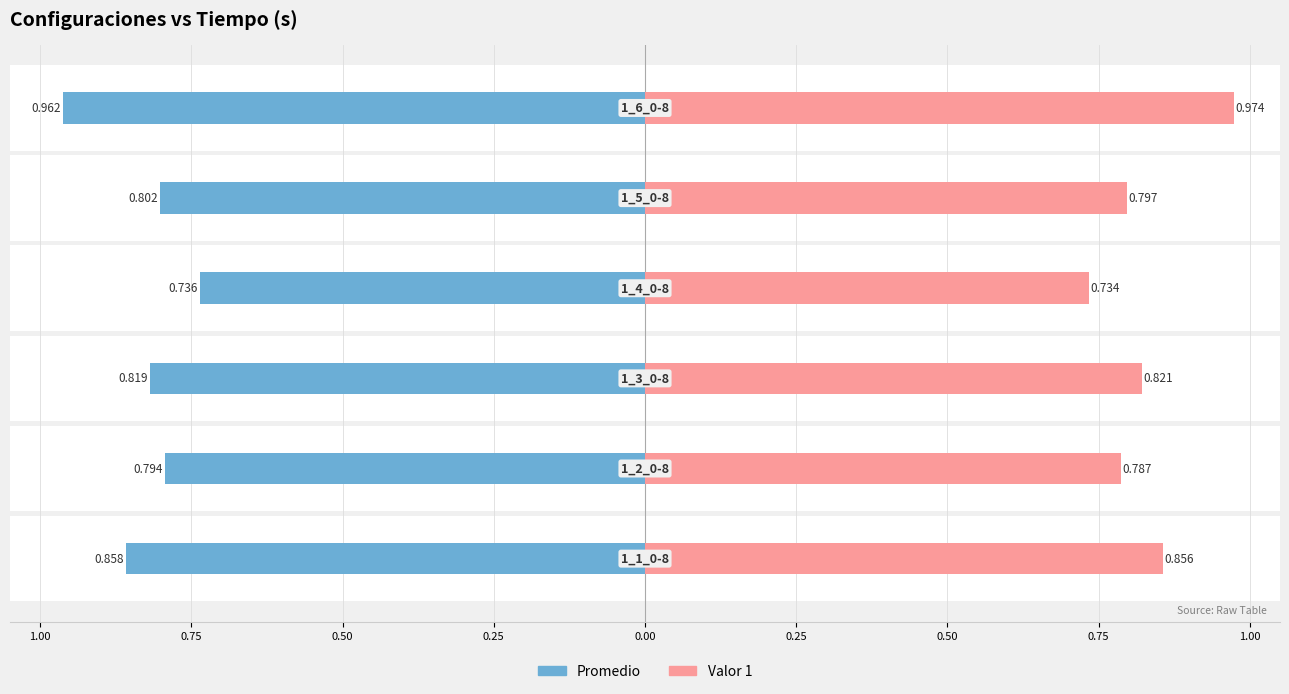

What are all the series names shown in the legend?

Promedio, Valor 1